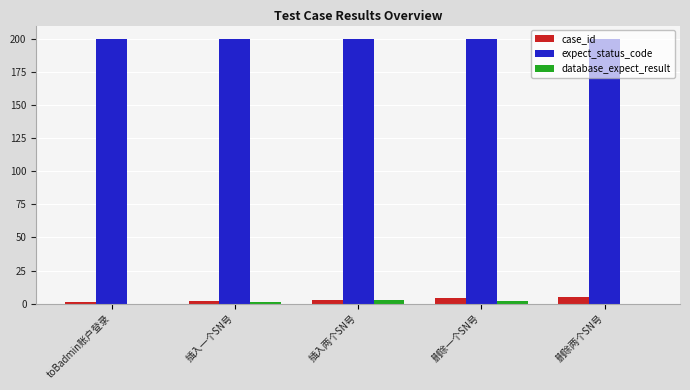

True or false: expect_status_code has a value of 200 at 删除两个SN号.

True